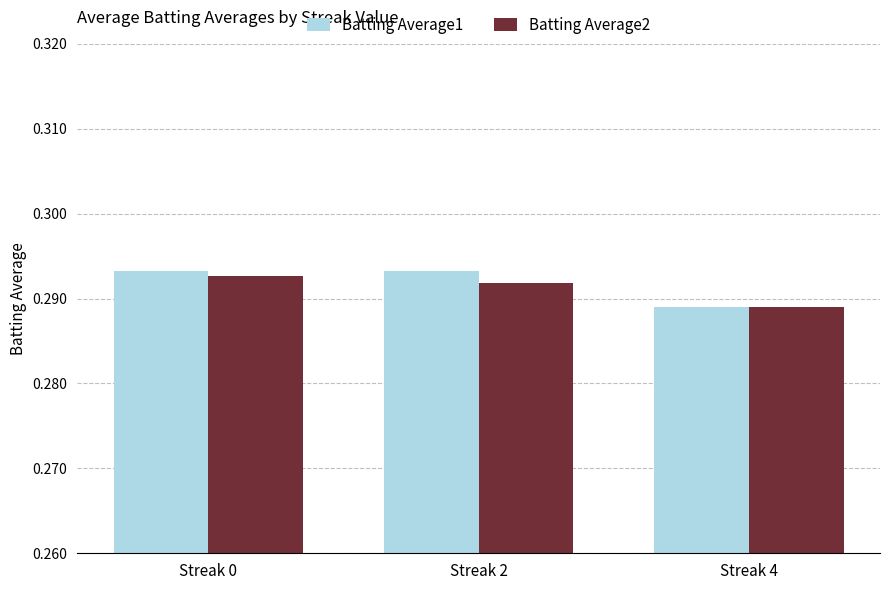

How many data points does each series have?

3